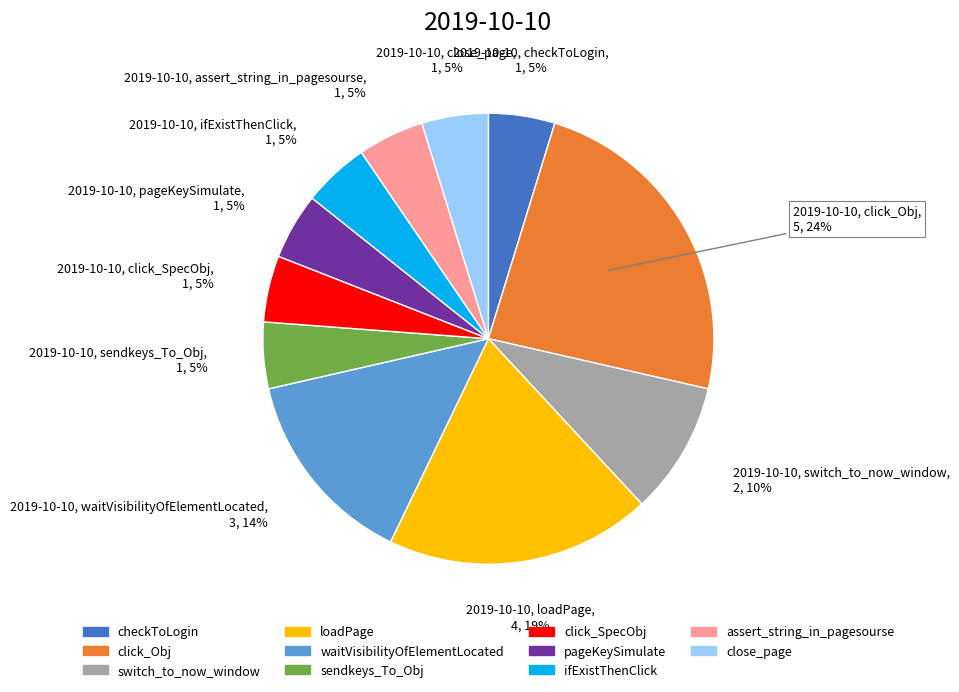

How many segments does this pie chart have?

11